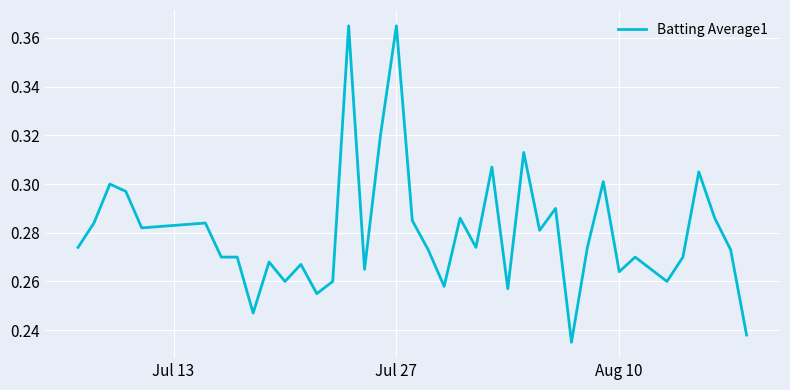

True or false: there are more than 2 points higher than both neighbors.

True